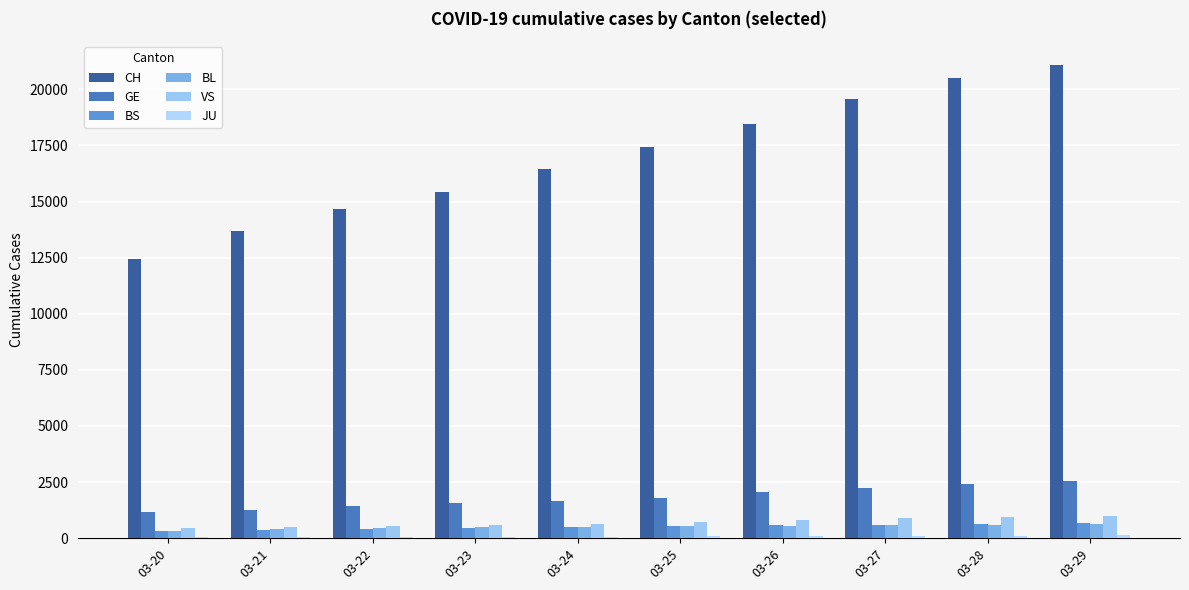

What is the sum of all CH values?

169704